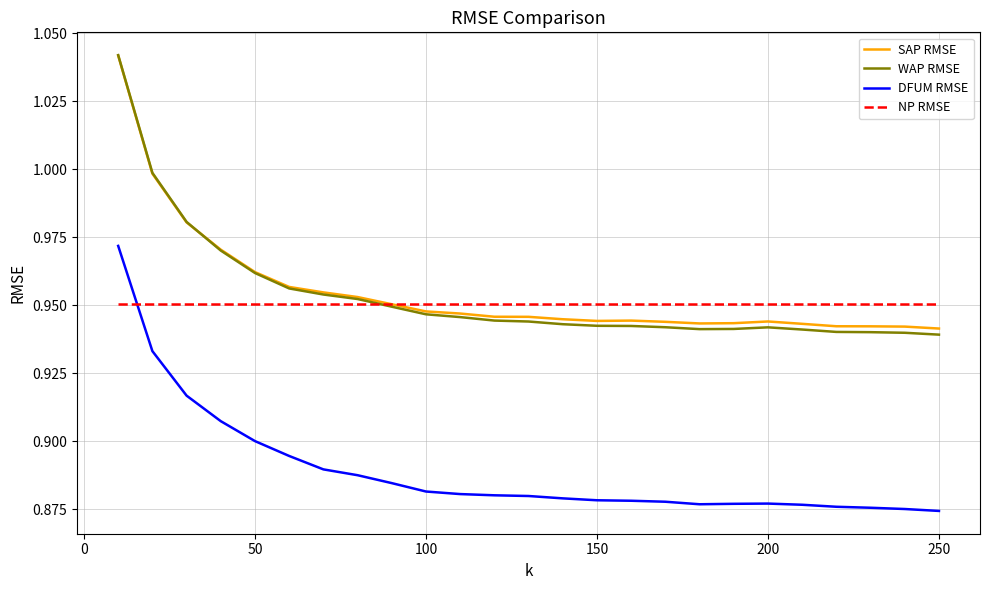

Does the chart have visible grid lines?

Yes